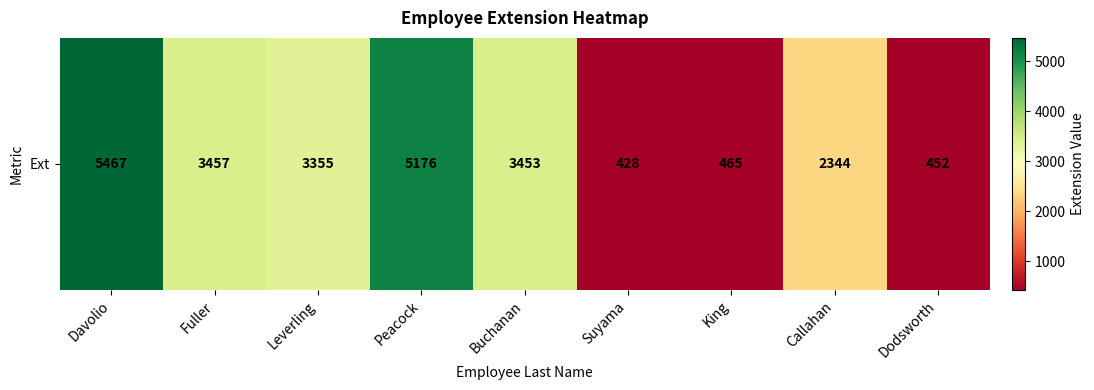

What value does the data have at Buchanan?

3453